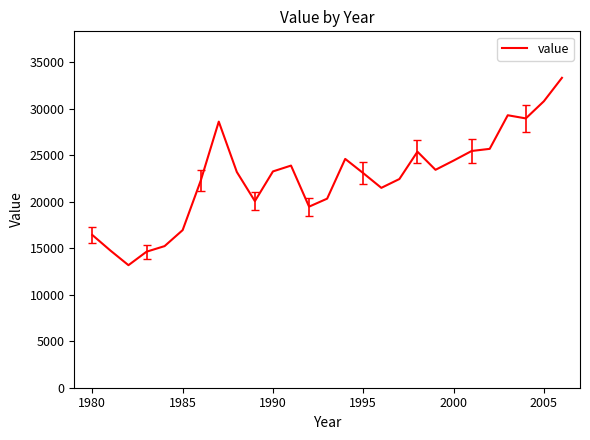

How many categories are shown in the chart?

27